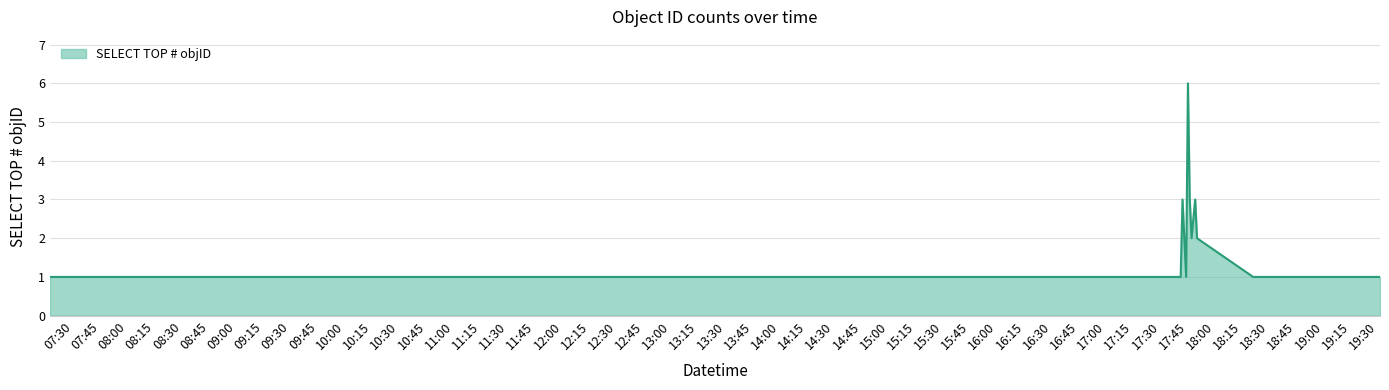

What is the difference between the maximum and minimum values?

5